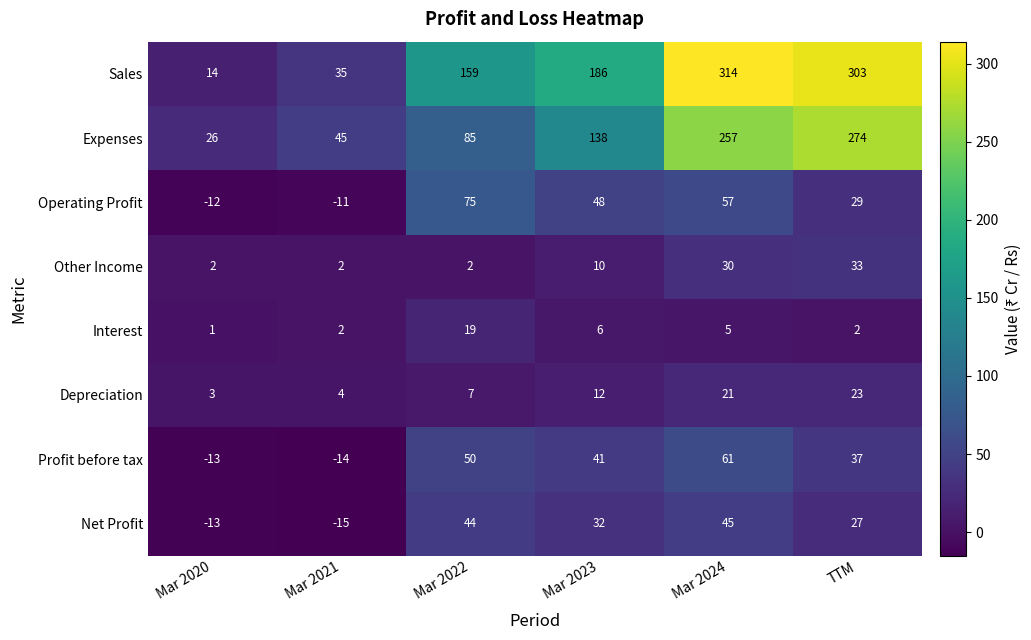

How many negative values does the Profit before tax series have?

2